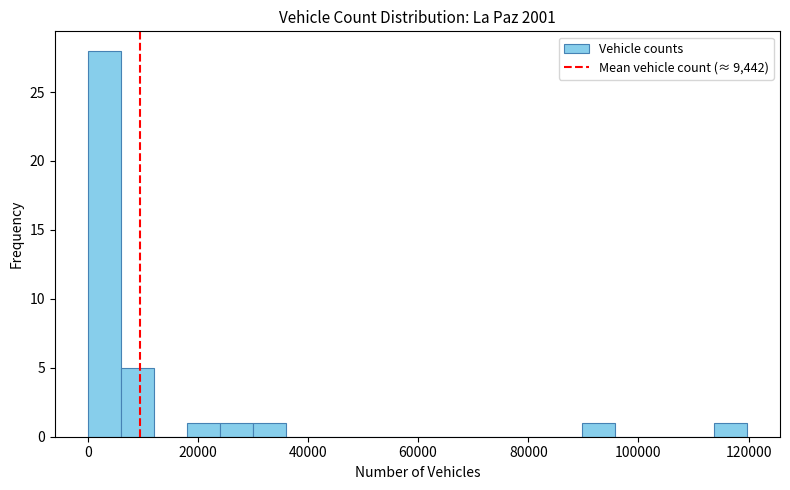

Read against the x-axis, roughly where is the centre of the tallest bar?

2000